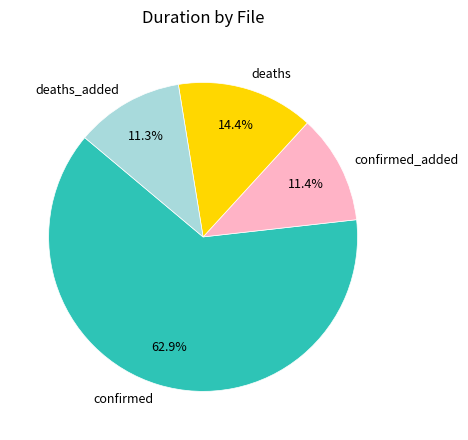

Which slice is the largest?

confirmed